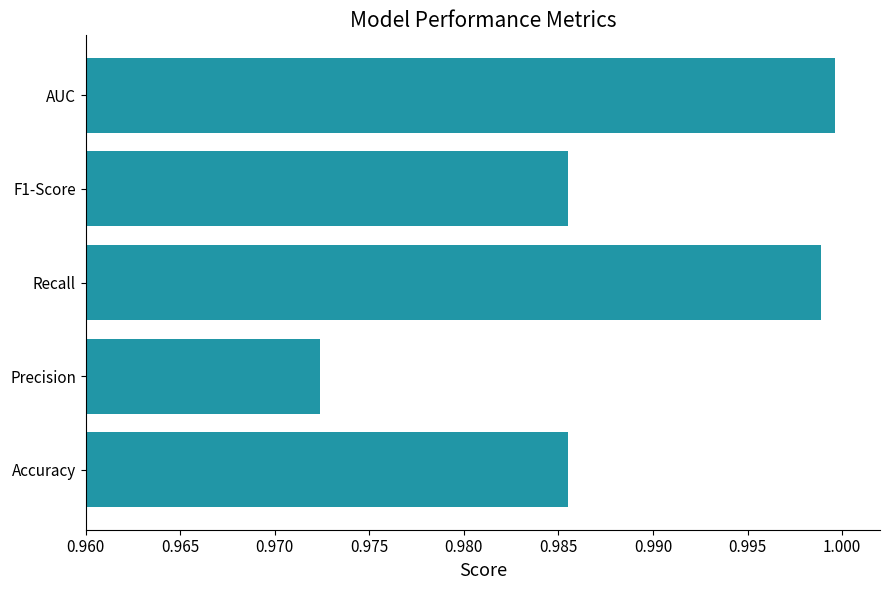

What is the sum of the values at AUC and Recall?

2.0